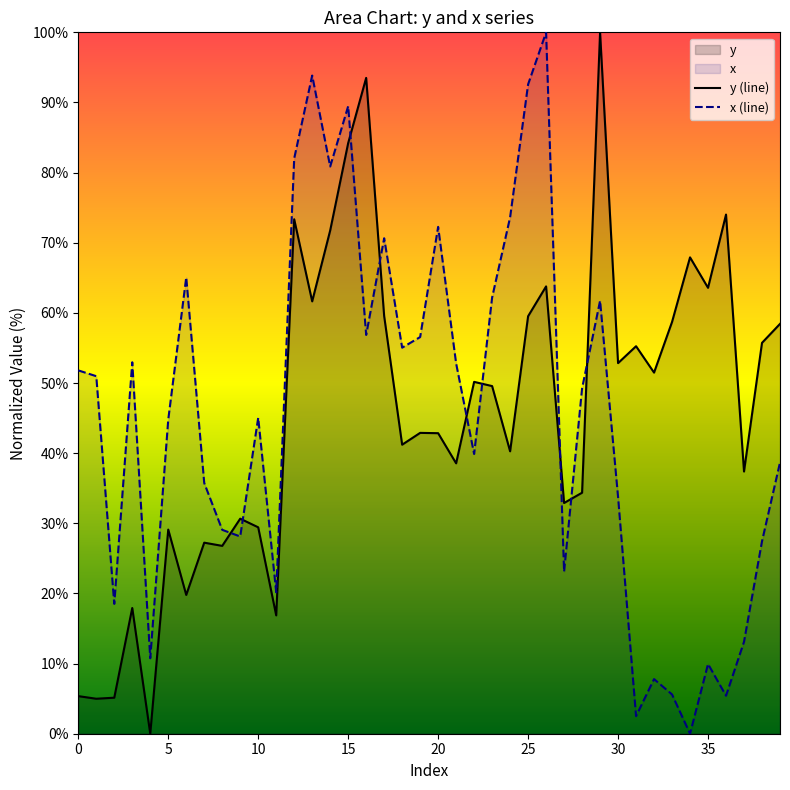

Reading left to right, transcribe all the data shown in this chart.

y (line): 5.4	5.0	5.1	17.9	0.0	29.1	19.8	27.2	26.8	30.7	29.4	16.9	73.3	61.6	71.7	84.2	93.5	59.6	41.2	42.9	42.8	38.6	50.2	49.6	40.3	59.5	63.8	32.9	34.4	100.0	52.8	55.2	51.5	58.7	67.9	63.6	74.0	37.4	55.7	58.4
x (line): 51.8	51.0	18.5	53.0	10.8	44.8	65.1	35.7	29.1	28.1	45.1	20.2	82.0	93.8	80.9	89.5	56.9	70.6	55.0	56.6	72.3	52.8	39.9	62.2	73.6	92.6	100.0	23.1	49.2	61.7	33.8	2.5	7.8	5.6	0.0	9.9	5.4	13.1	27.4	38.7